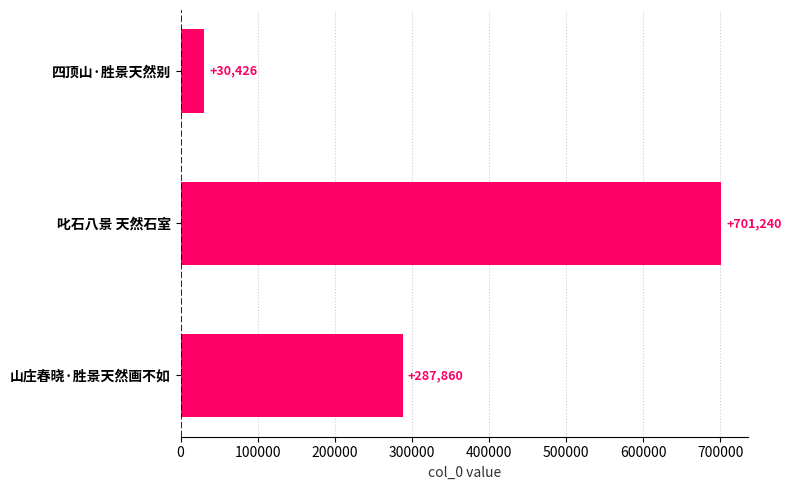

True or false: the data shows 287860 at 山庄春晓·胜景天然画不如.

True